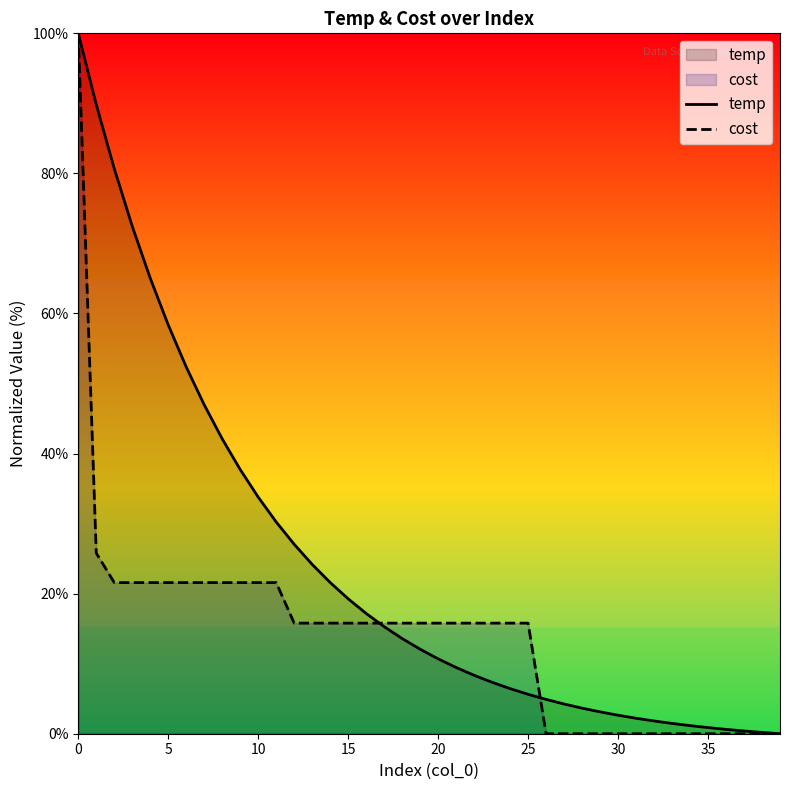

What is the label of the 22nd point from the right?

18